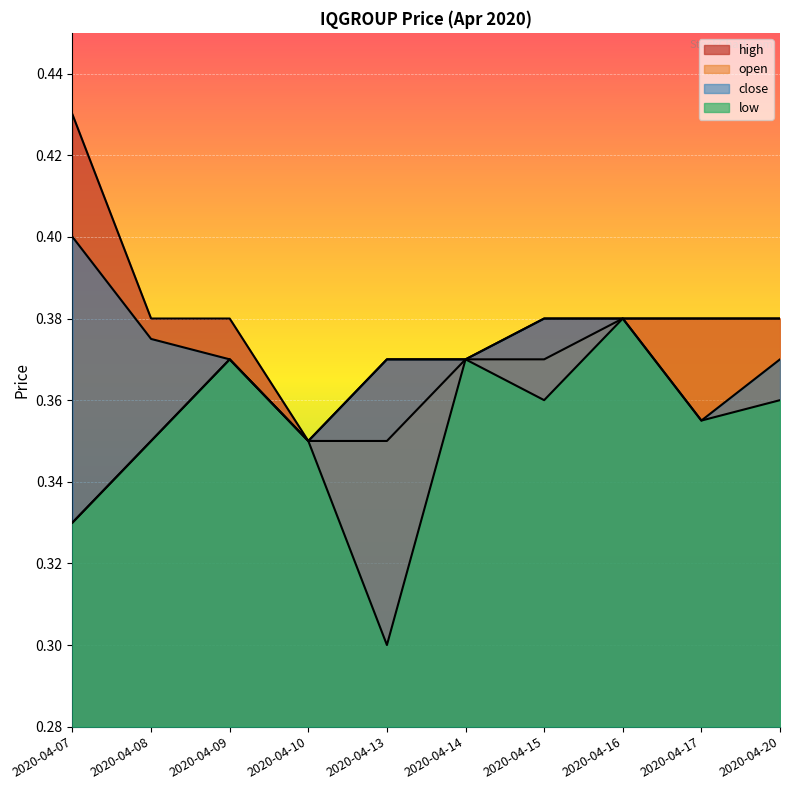

Reading left to right, what are all the values shown in this chart?

open: 2020-04-07=0.3	2020-04-08=0.3	2020-04-09=0.4	2020-04-10=0.3	2020-04-13=0.3	2020-04-14=0.4	2020-04-15=0.4	2020-04-16=0.4	2020-04-17=0.4	2020-04-20=0.4
high: 2020-04-07=0.4	2020-04-08=0.4	2020-04-09=0.4	2020-04-10=0.3	2020-04-13=0.4	2020-04-14=0.4	2020-04-15=0.4	2020-04-16=0.4	2020-04-17=0.4	2020-04-20=0.4
low: 2020-04-07=0.3	2020-04-08=0.3	2020-04-09=0.4	2020-04-10=0.3	2020-04-13=0.3	2020-04-14=0.4	2020-04-15=0.4	2020-04-16=0.4	2020-04-17=0.4	2020-04-20=0.4
close: 2020-04-07=0.4	2020-04-08=0.4	2020-04-09=0.4	2020-04-10=0.3	2020-04-13=0.4	2020-04-14=0.4	2020-04-15=0.4	2020-04-16=0.4	2020-04-17=0.4	2020-04-20=0.4